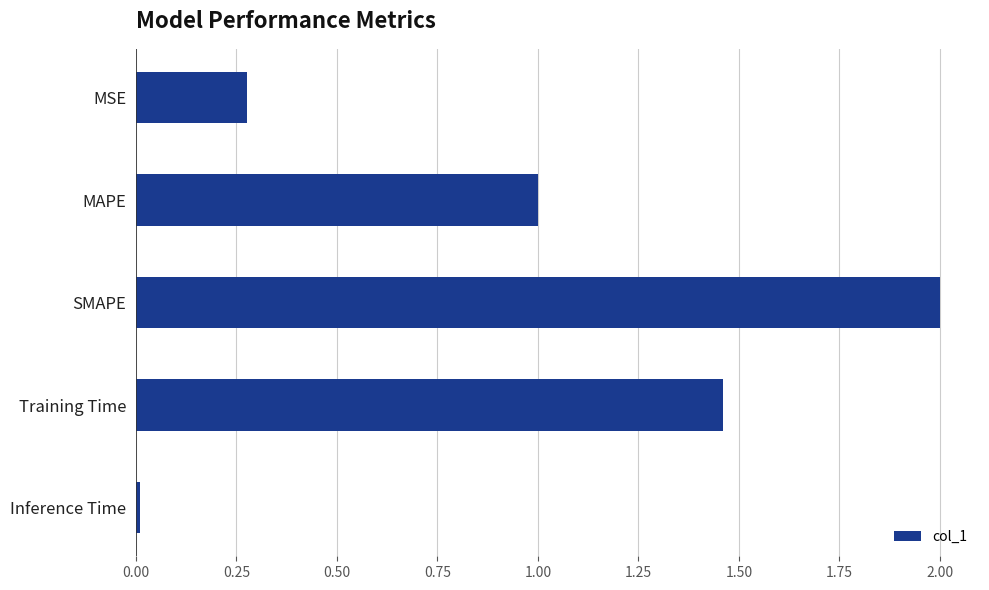

True or false: the data shows 0.4 at MSE.

False